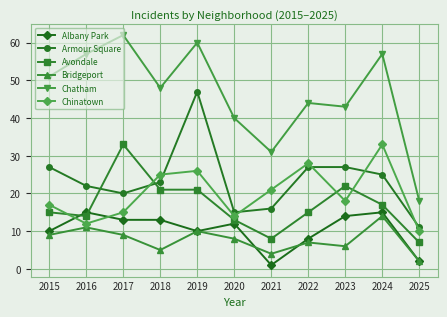

Is this an area chart (filled region under the line)?

No